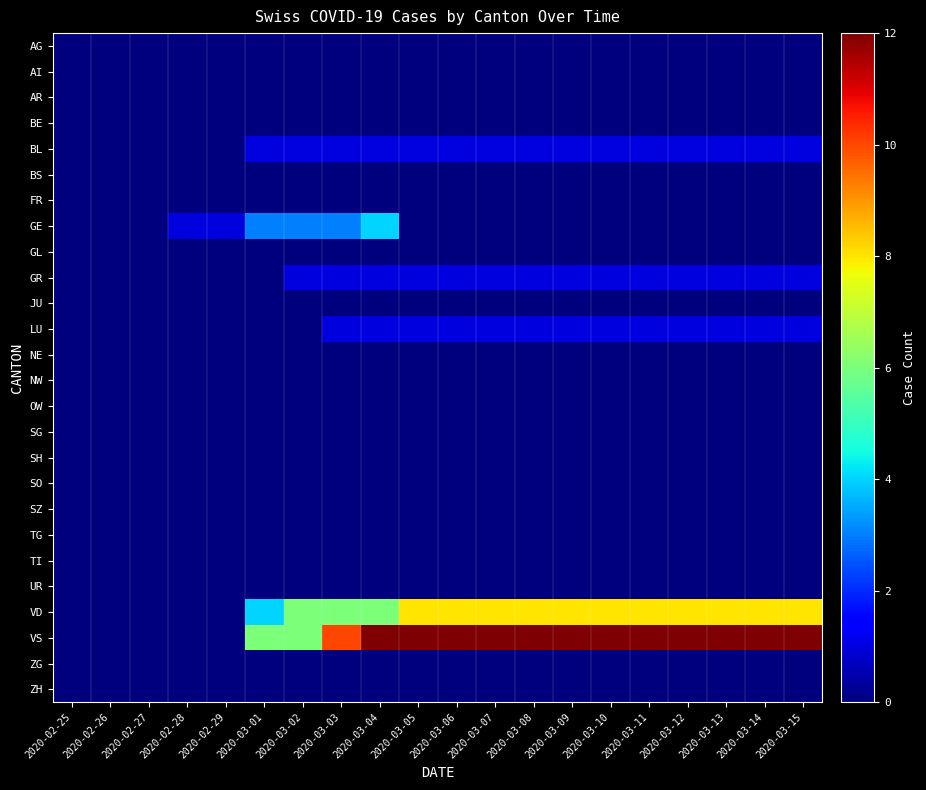

Reading left to right, transcribe all the data shown in this chart.

AG: 2020-02-25=0	2020-02-26=0	2020-02-27=0	2020-02-28=0	2020-02-29=0	2020-03-01=0	2020-03-02=0	2020-03-03=0	2020-03-04=0	2020-03-05=0	2020-03-06=0	2020-03-07=0	2020-03-08=0	2020-03-09=0	2020-03-10=0	2020-03-11=0	2020-03-12=0	2020-03-13=0	2020-03-14=0	2020-03-15=0
AI: 2020-02-25=0	2020-02-26=0	2020-02-27=0	2020-02-28=0	2020-02-29=0	2020-03-01=0	2020-03-02=0	2020-03-03=0	2020-03-04=0	2020-03-05=0	2020-03-06=0	2020-03-07=0	2020-03-08=0	2020-03-09=0	2020-03-10=0	2020-03-11=0	2020-03-12=0	2020-03-13=0	2020-03-14=0	2020-03-15=0
AR: 2020-02-25=0	2020-02-26=0	2020-02-27=0	2020-02-28=0	2020-02-29=0	2020-03-01=0	2020-03-02=0	2020-03-03=0	2020-03-04=0	2020-03-05=0	2020-03-06=0	2020-03-07=0	2020-03-08=0	2020-03-09=0	2020-03-10=0	2020-03-11=0	2020-03-12=0	2020-03-13=0	2020-03-14=0	2020-03-15=0
BE: 2020-02-25=0	2020-02-26=0	2020-02-27=0	2020-02-28=0	2020-02-29=0	2020-03-01=0	2020-03-02=0	2020-03-03=0	2020-03-04=0	2020-03-05=0	2020-03-06=0	2020-03-07=0	2020-03-08=0	2020-03-09=0	2020-03-10=0	2020-03-11=0	2020-03-12=0	2020-03-13=0	2020-03-14=0	2020-03-15=0
BL: 2020-02-25=0	2020-02-26=0	2020-02-27=0	2020-02-28=0	2020-02-29=0	2020-03-01=1	2020-03-02=1	2020-03-03=1	2020-03-04=1	2020-03-05=1	2020-03-06=1	2020-03-07=1	2020-03-08=1	2020-03-09=1	2020-03-10=1	2020-03-11=1	2020-03-12=1	2020-03-13=1	2020-03-14=1	2020-03-15=1
BS: 2020-02-25=0	2020-02-26=0	2020-02-27=0	2020-02-28=0	2020-02-29=0	2020-03-01=0	2020-03-02=0	2020-03-03=0	2020-03-04=0	2020-03-05=0	2020-03-06=0	2020-03-07=0	2020-03-08=0	2020-03-09=0	2020-03-10=0	2020-03-11=0	2020-03-12=0	2020-03-13=0	2020-03-14=0	2020-03-15=0
FR: 2020-02-25=0	2020-02-26=0	2020-02-27=0	2020-02-28=0	2020-02-29=0	2020-03-01=0	2020-03-02=0	2020-03-03=0	2020-03-04=0	2020-03-05=0	2020-03-06=0	2020-03-07=0	2020-03-08=0	2020-03-09=0	2020-03-10=0	2020-03-11=0	2020-03-12=0	2020-03-13=0	2020-03-14=0	2020-03-15=0
GE: 2020-02-25=0	2020-02-26=0	2020-02-27=0	2020-02-28=1	2020-02-29=1	2020-03-01=3	2020-03-02=3	2020-03-03=3	2020-03-04=4	2020-03-05=0	2020-03-06=0	2020-03-07=0	2020-03-08=0	2020-03-09=0	2020-03-10=0	2020-03-11=0	2020-03-12=0	2020-03-13=0	2020-03-14=0	2020-03-15=0
GL: 2020-02-25=0	2020-02-26=0	2020-02-27=0	2020-02-28=0	2020-02-29=0	2020-03-01=0	2020-03-02=0	2020-03-03=0	2020-03-04=0	2020-03-05=0	2020-03-06=0	2020-03-07=0	2020-03-08=0	2020-03-09=0	2020-03-10=0	2020-03-11=0	2020-03-12=0	2020-03-13=0	2020-03-14=0	2020-03-15=0
GR: 2020-02-25=0	2020-02-26=0	2020-02-27=0	2020-02-28=0	2020-02-29=0	2020-03-01=0	2020-03-02=1	2020-03-03=1	2020-03-04=1	2020-03-05=1	2020-03-06=1	2020-03-07=1	2020-03-08=1	2020-03-09=1	2020-03-10=1	2020-03-11=1	2020-03-12=1	2020-03-13=1	2020-03-14=1	2020-03-15=1
JU: 2020-02-25=0	2020-02-26=0	2020-02-27=0	2020-02-28=0	2020-02-29=0	2020-03-01=0	2020-03-02=0	2020-03-03=0	2020-03-04=0	2020-03-05=0	2020-03-06=0	2020-03-07=0	2020-03-08=0	2020-03-09=0	2020-03-10=0	2020-03-11=0	2020-03-12=0	2020-03-13=0	2020-03-14=0	2020-03-15=0
LU: 2020-02-25=0	2020-02-26=0	2020-02-27=0	2020-02-28=0	2020-02-29=0	2020-03-01=0	2020-03-02=0	2020-03-03=1	2020-03-04=1	2020-03-05=1	2020-03-06=1	2020-03-07=1	2020-03-08=1	2020-03-09=1	2020-03-10=1	2020-03-11=1	2020-03-12=1	2020-03-13=1	2020-03-14=1	2020-03-15=1
NE: 2020-02-25=0	2020-02-26=0	2020-02-27=0	2020-02-28=0	2020-02-29=0	2020-03-01=0	2020-03-02=0	2020-03-03=0	2020-03-04=0	2020-03-05=0	2020-03-06=0	2020-03-07=0	2020-03-08=0	2020-03-09=0	2020-03-10=0	2020-03-11=0	2020-03-12=0	2020-03-13=0	2020-03-14=0	2020-03-15=0
NW: 2020-02-25=0	2020-02-26=0	2020-02-27=0	2020-02-28=0	2020-02-29=0	2020-03-01=0	2020-03-02=0	2020-03-03=0	2020-03-04=0	2020-03-05=0	2020-03-06=0	2020-03-07=0	2020-03-08=0	2020-03-09=0	2020-03-10=0	2020-03-11=0	2020-03-12=0	2020-03-13=0	2020-03-14=0	2020-03-15=0
OW: 2020-02-25=0	2020-02-26=0	2020-02-27=0	2020-02-28=0	2020-02-29=0	2020-03-01=0	2020-03-02=0	2020-03-03=0	2020-03-04=0	2020-03-05=0	2020-03-06=0	2020-03-07=0	2020-03-08=0	2020-03-09=0	2020-03-10=0	2020-03-11=0	2020-03-12=0	2020-03-13=0	2020-03-14=0	2020-03-15=0
SG: 2020-02-25=0	2020-02-26=0	2020-02-27=0	2020-02-28=0	2020-02-29=0	2020-03-01=0	2020-03-02=0	2020-03-03=0	2020-03-04=0	2020-03-05=0	2020-03-06=0	2020-03-07=0	2020-03-08=0	2020-03-09=0	2020-03-10=0	2020-03-11=0	2020-03-12=0	2020-03-13=0	2020-03-14=0	2020-03-15=0
SH: 2020-02-25=0	2020-02-26=0	2020-02-27=0	2020-02-28=0	2020-02-29=0	2020-03-01=0	2020-03-02=0	2020-03-03=0	2020-03-04=0	2020-03-05=0	2020-03-06=0	2020-03-07=0	2020-03-08=0	2020-03-09=0	2020-03-10=0	2020-03-11=0	2020-03-12=0	2020-03-13=0	2020-03-14=0	2020-03-15=0
SO: 2020-02-25=0	2020-02-26=0	2020-02-27=0	2020-02-28=0	2020-02-29=0	2020-03-01=0	2020-03-02=0	2020-03-03=0	2020-03-04=0	2020-03-05=0	2020-03-06=0	2020-03-07=0	2020-03-08=0	2020-03-09=0	2020-03-10=0	2020-03-11=0	2020-03-12=0	2020-03-13=0	2020-03-14=0	2020-03-15=0
SZ: 2020-02-25=0	2020-02-26=0	2020-02-27=0	2020-02-28=0	2020-02-29=0	2020-03-01=0	2020-03-02=0	2020-03-03=0	2020-03-04=0	2020-03-05=0	2020-03-06=0	2020-03-07=0	2020-03-08=0	2020-03-09=0	2020-03-10=0	2020-03-11=0	2020-03-12=0	2020-03-13=0	2020-03-14=0	2020-03-15=0
TG: 2020-02-25=0	2020-02-26=0	2020-02-27=0	2020-02-28=0	2020-02-29=0	2020-03-01=0	2020-03-02=0	2020-03-03=0	2020-03-04=0	2020-03-05=0	2020-03-06=0	2020-03-07=0	2020-03-08=0	2020-03-09=0	2020-03-10=0	2020-03-11=0	2020-03-12=0	2020-03-13=0	2020-03-14=0	2020-03-15=0
TI: 2020-02-25=0	2020-02-26=0	2020-02-27=0	2020-02-28=0	2020-02-29=0	2020-03-01=0	2020-03-02=0	2020-03-03=0	2020-03-04=0	2020-03-05=0	2020-03-06=0	2020-03-07=0	2020-03-08=0	2020-03-09=0	2020-03-10=0	2020-03-11=0	2020-03-12=0	2020-03-13=0	2020-03-14=0	2020-03-15=0
UR: 2020-02-25=0	2020-02-26=0	2020-02-27=0	2020-02-28=0	2020-02-29=0	2020-03-01=0	2020-03-02=0	2020-03-03=0	2020-03-04=0	2020-03-05=0	2020-03-06=0	2020-03-07=0	2020-03-08=0	2020-03-09=0	2020-03-10=0	2020-03-11=0	2020-03-12=0	2020-03-13=0	2020-03-14=0	2020-03-15=0
VD: 2020-02-25=0	2020-02-26=0	2020-02-27=0	2020-02-28=0	2020-02-29=0	2020-03-01=4	2020-03-02=6	2020-03-03=6	2020-03-04=6	2020-03-05=8	2020-03-06=8	2020-03-07=8	2020-03-08=8	2020-03-09=8	2020-03-10=8	2020-03-11=8	2020-03-12=8	2020-03-13=8	2020-03-14=8	2020-03-15=8
VS: 2020-02-25=0	2020-02-26=0	2020-02-27=0	2020-02-28=0	2020-02-29=0	2020-03-01=6	2020-03-02=6	2020-03-03=10	2020-03-04=12	2020-03-05=12	2020-03-06=12	2020-03-07=12	2020-03-08=12	2020-03-09=12	2020-03-10=12	2020-03-11=12	2020-03-12=12	2020-03-13=12	2020-03-14=12	2020-03-15=12
ZG: 2020-02-25=0	2020-02-26=0	2020-02-27=0	2020-02-28=0	2020-02-29=0	2020-03-01=0	2020-03-02=0	2020-03-03=0	2020-03-04=0	2020-03-05=0	2020-03-06=0	2020-03-07=0	2020-03-08=0	2020-03-09=0	2020-03-10=0	2020-03-11=0	2020-03-12=0	2020-03-13=0	2020-03-14=0	2020-03-15=0
ZH: 2020-02-25=0	2020-02-26=0	2020-02-27=0	2020-02-28=0	2020-02-29=0	2020-03-01=0	2020-03-02=0	2020-03-03=0	2020-03-04=0	2020-03-05=0	2020-03-06=0	2020-03-07=0	2020-03-08=0	2020-03-09=0	2020-03-10=0	2020-03-11=0	2020-03-12=0	2020-03-13=0	2020-03-14=0	2020-03-15=0